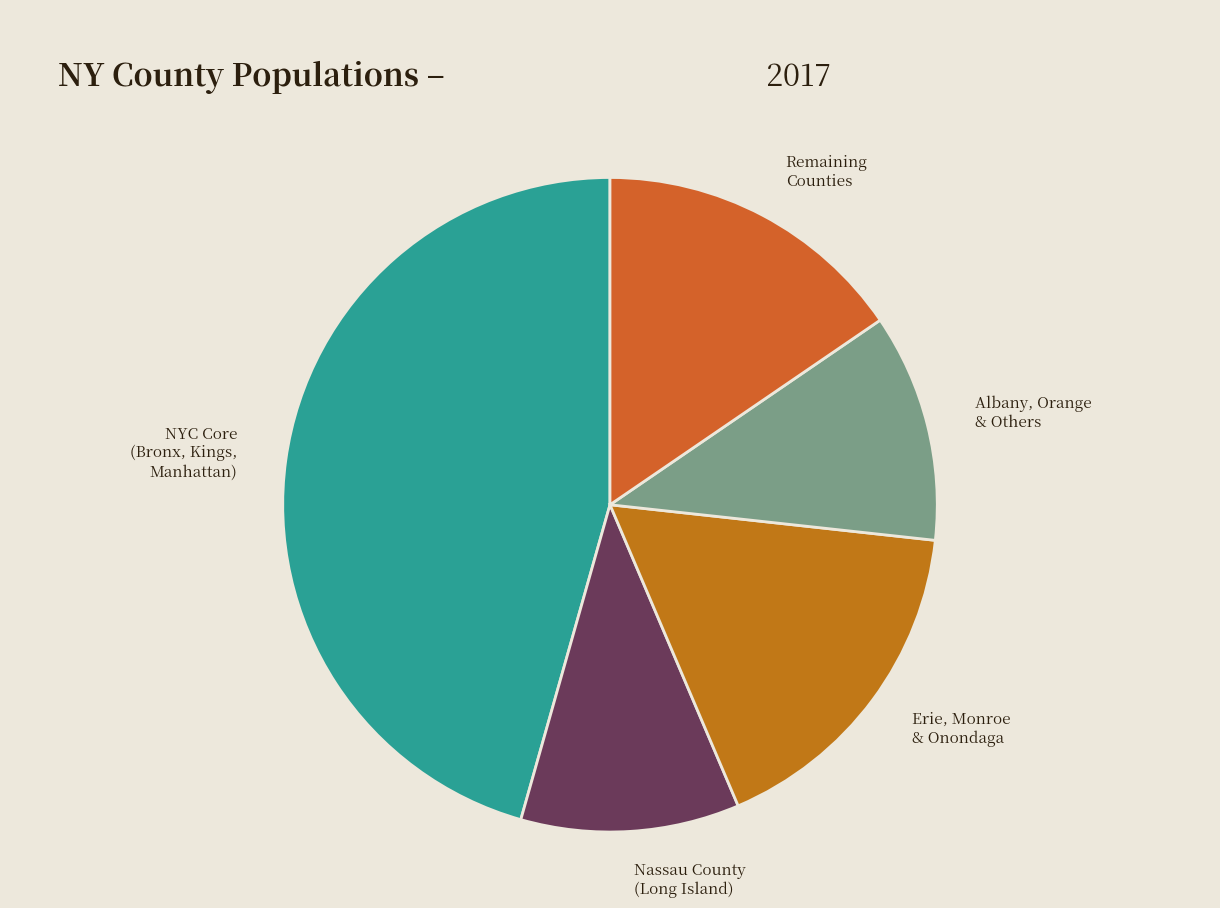

Which has a higher value, NYC Core (Bronx, Kings, Manhattan) or Remaining Counties?

NYC Core (Bronx, Kings, Manhattan)